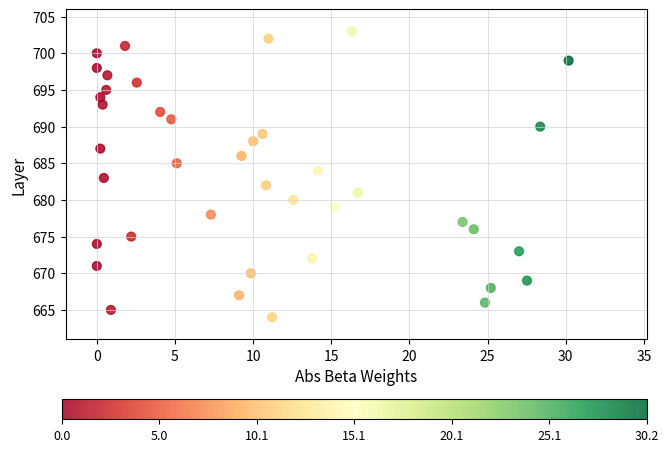

What is the range of Y values (max minus min)?

39